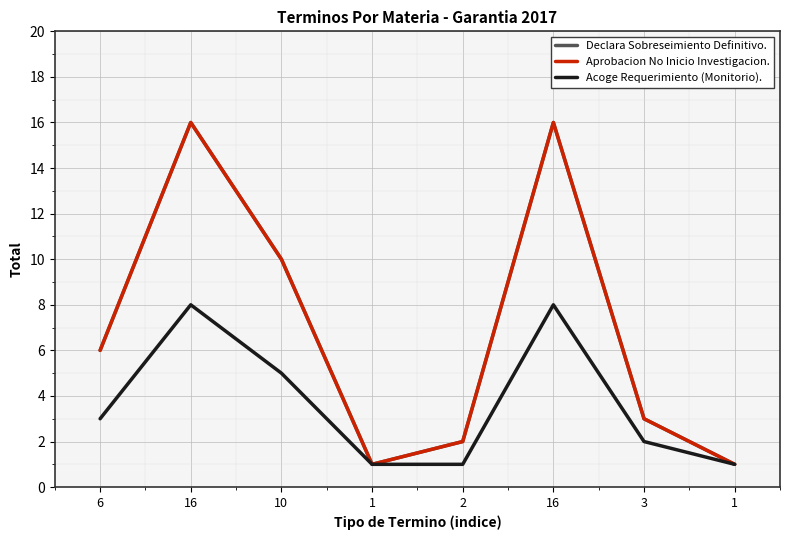

Is this an area chart (filled region under the line)?

No